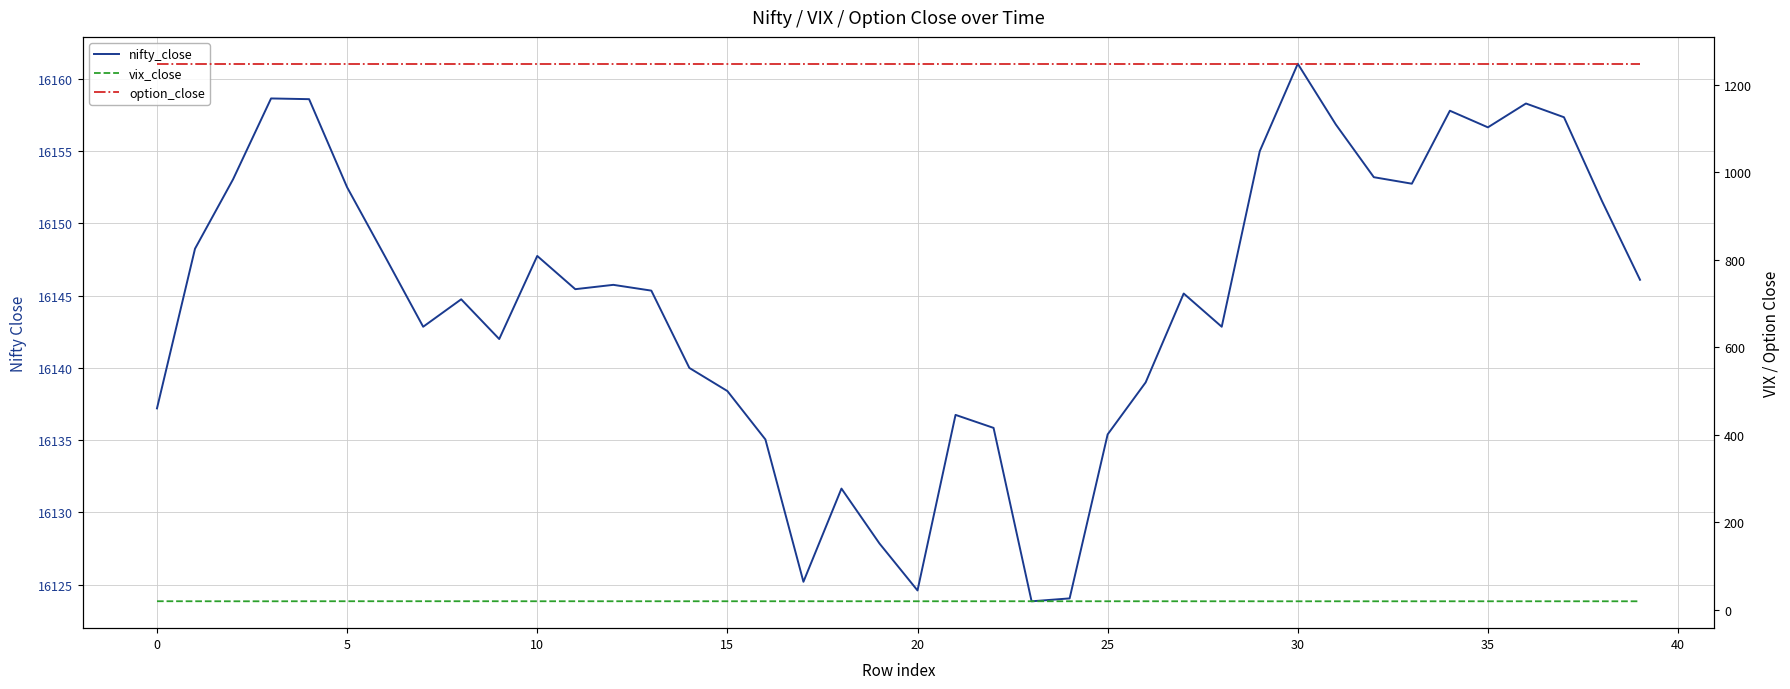

What is the smallest value displayed?

19.0